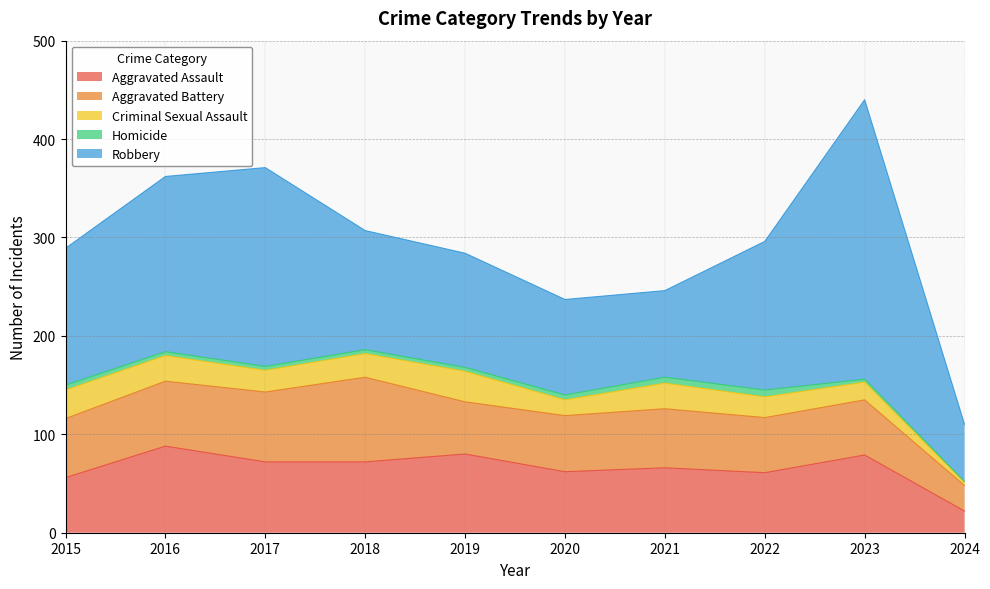

What is the sum of all Robbery values?

1434